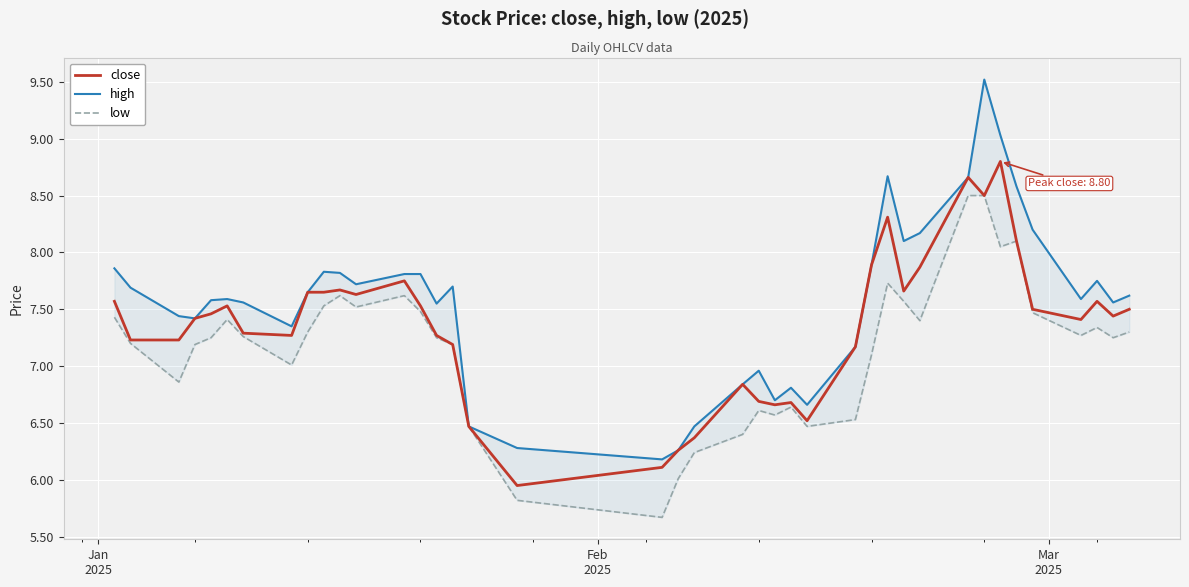

What is the maximum value for close?

8.8